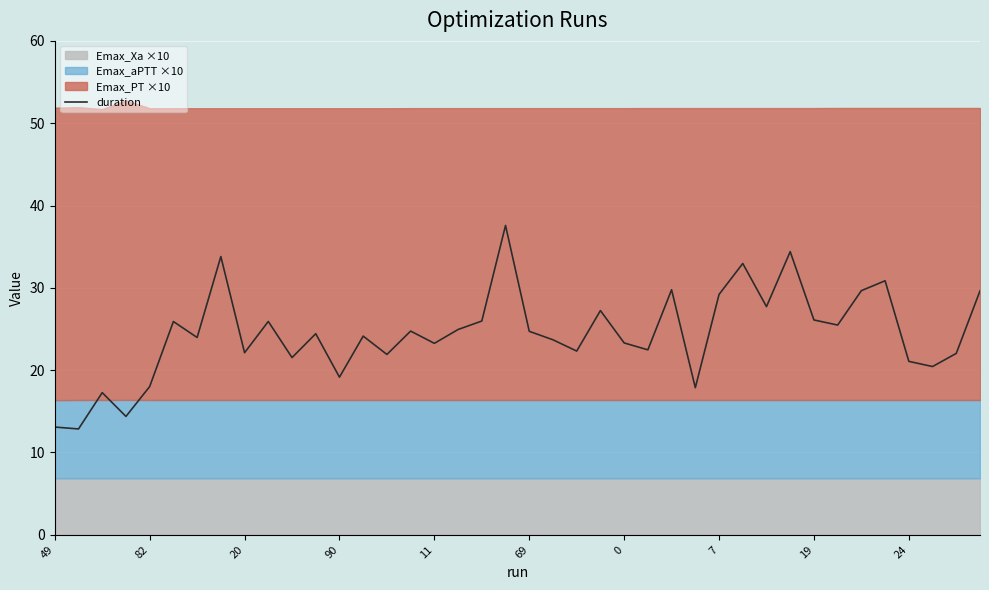

How many lines are shown in the chart?

1